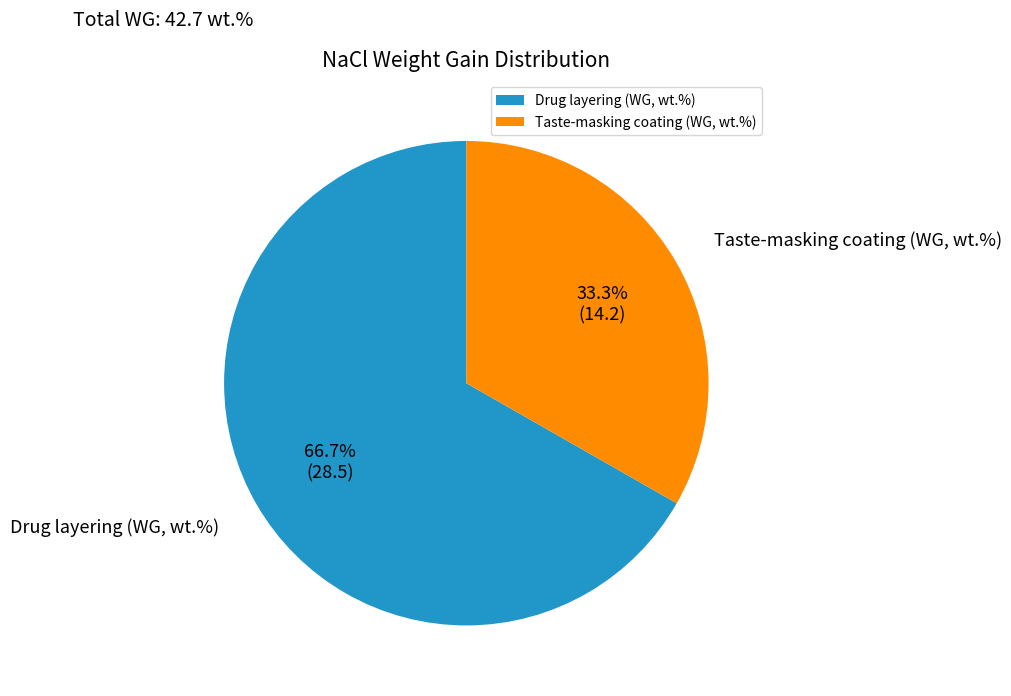

Which has a higher value, Drug layering (WG, wt.%) or Taste-masking coating (WG, wt.%)?

Drug layering (WG, wt.%)